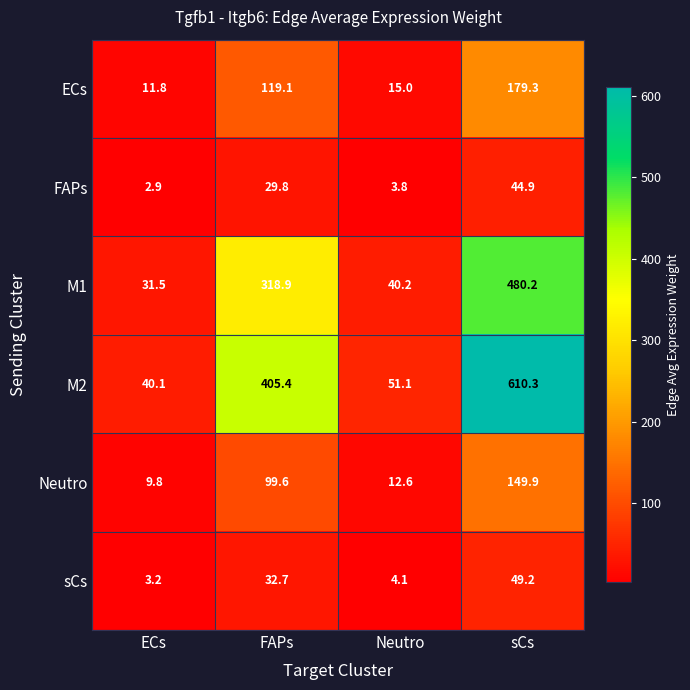

At which label does FAPs reach its peak?

sCs